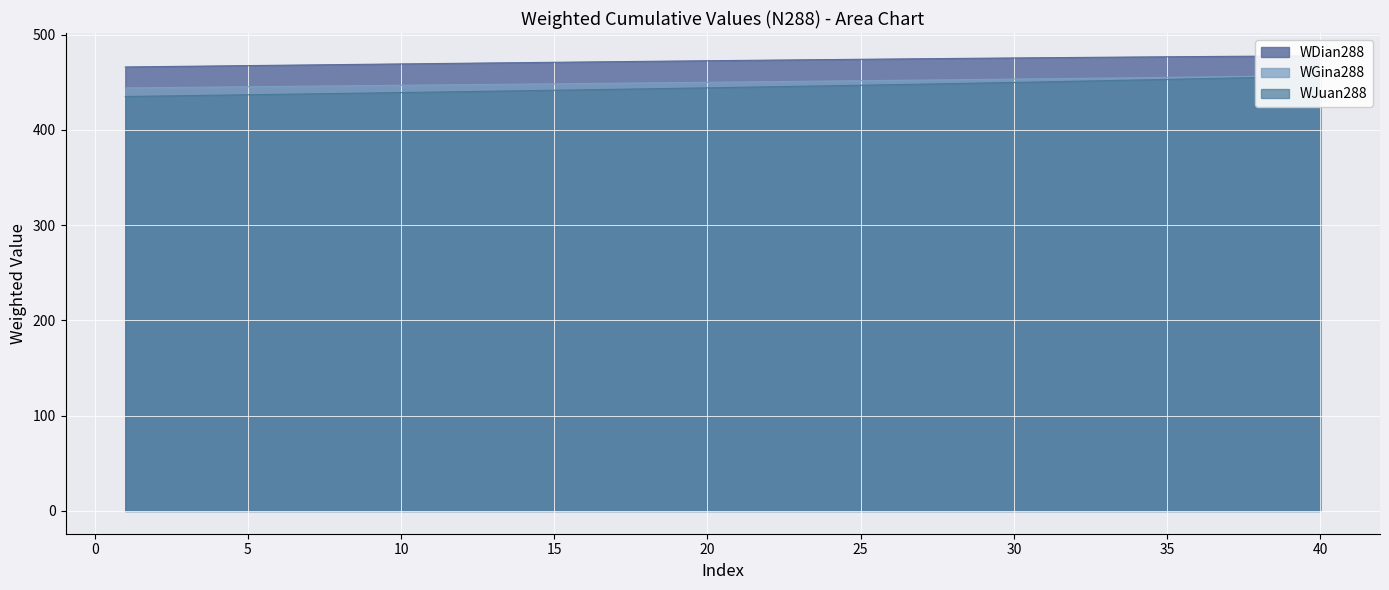

How many data points does each series have?

40